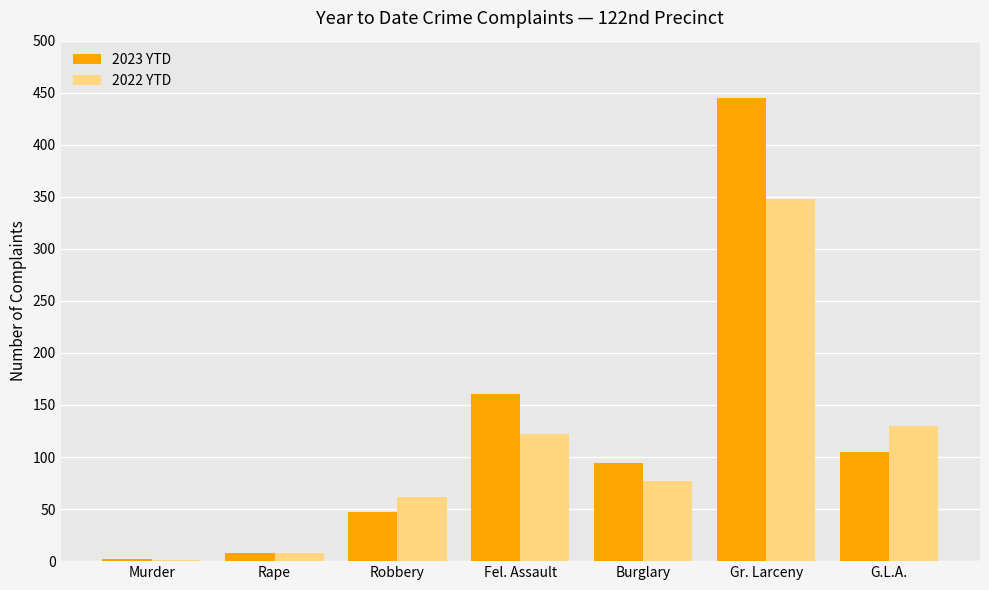

The value of 2023 YTD at Burglary is 94. True or false?

True